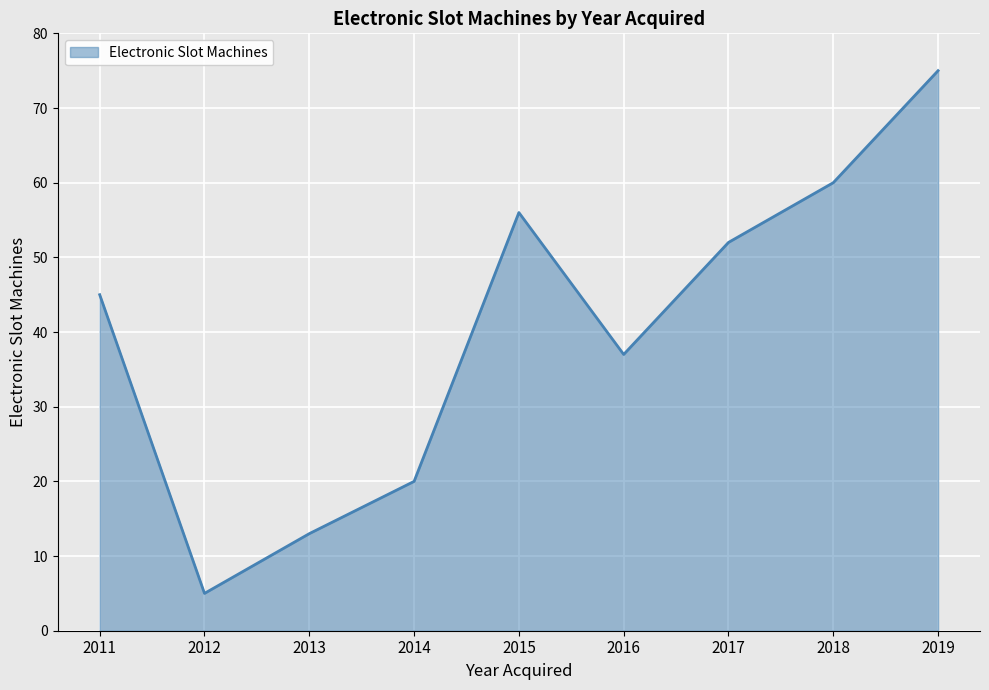

Reading left to right, transcribe all the data shown in this chart.

2011=45	2012=5	2013=13	2014=20	2015=56	2016=37	2017=52	2018=60	2019=75